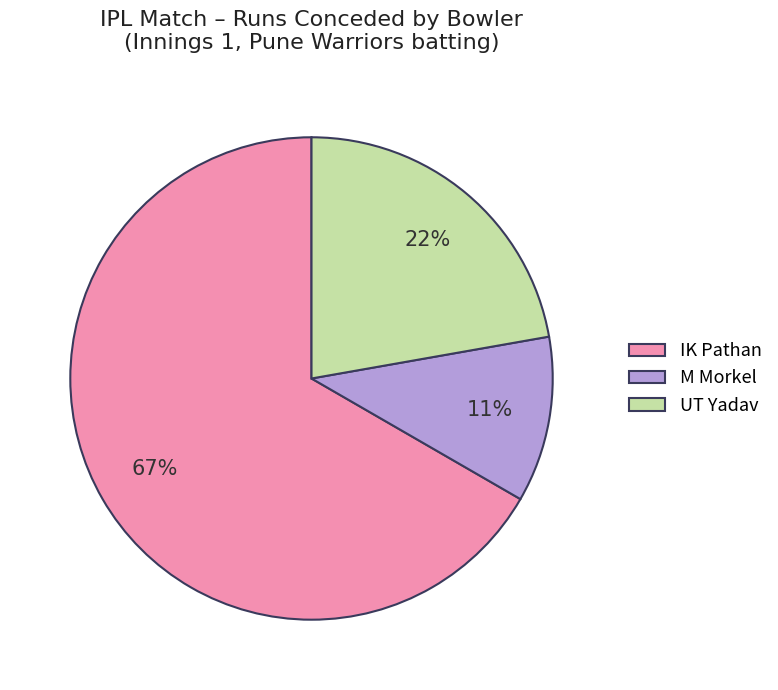

Which slice represents more than half of the pie?

IK Pathan